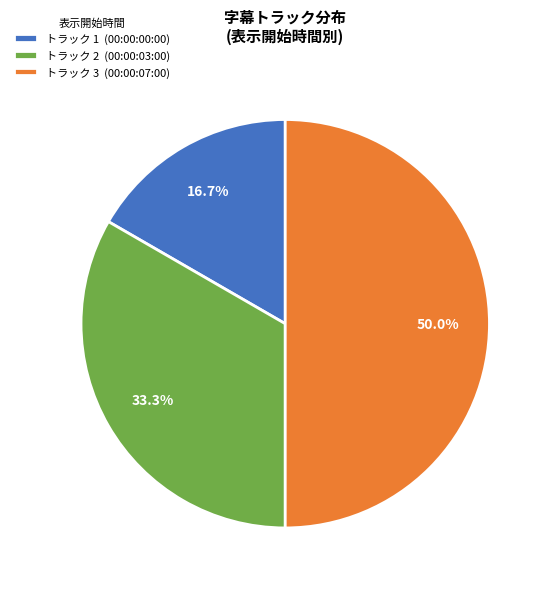

What is the largest slice in the pie chart?

トラック 3 (00:00:07:00)